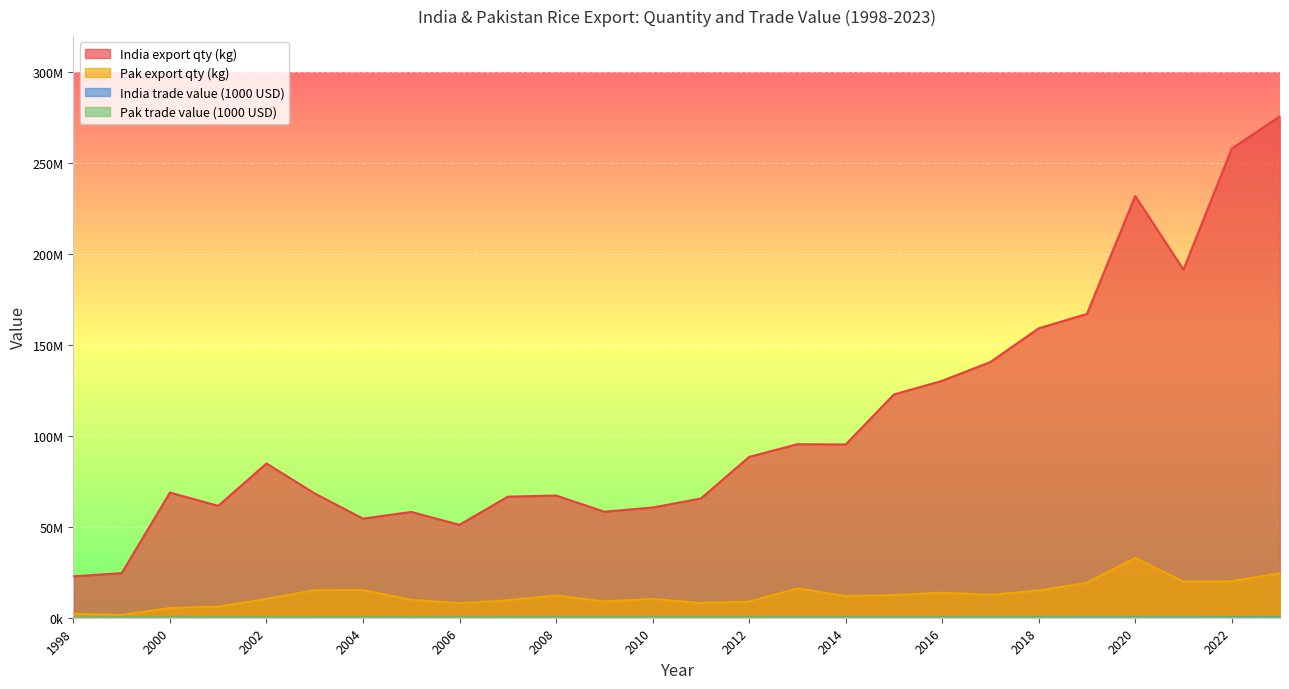

At which label does Pak trade value (1000 USD) reach its peak?

2020